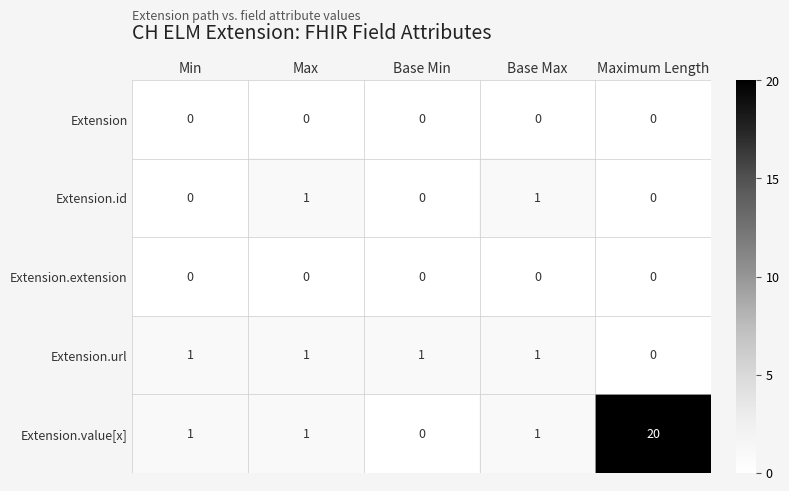

Reading right to left, extract all data points from this chart.

Extension: 0	0	0	0	0
Extension.id: 0	1	0	1	0
Extension.extension: 0	0	0	0	0
Extension.url: 0	1	1	1	1
Extension.value[x]: 20	1	0	1	1